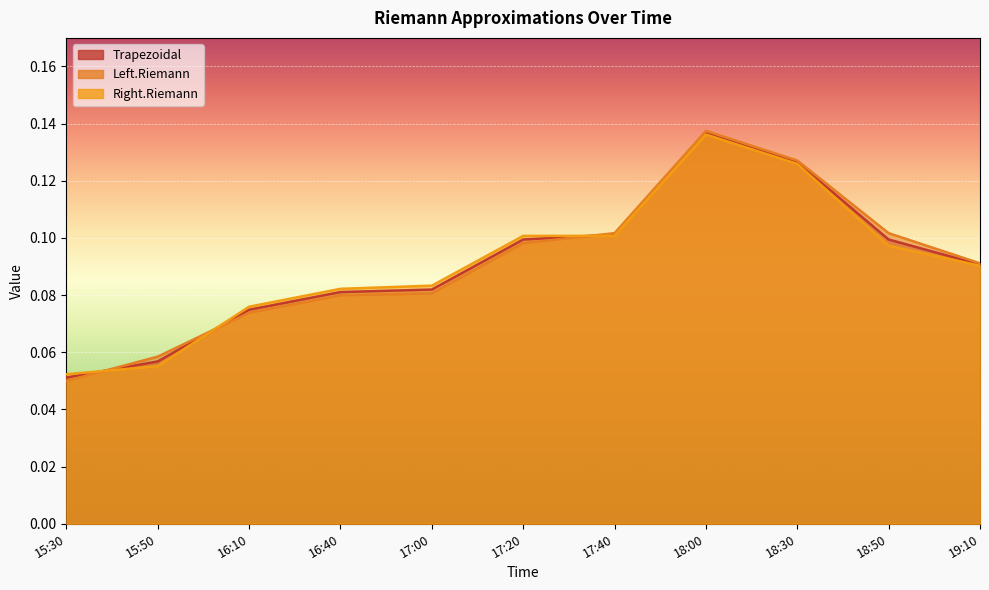

What value does the Right.Riemann series have at 16:40?

0.1